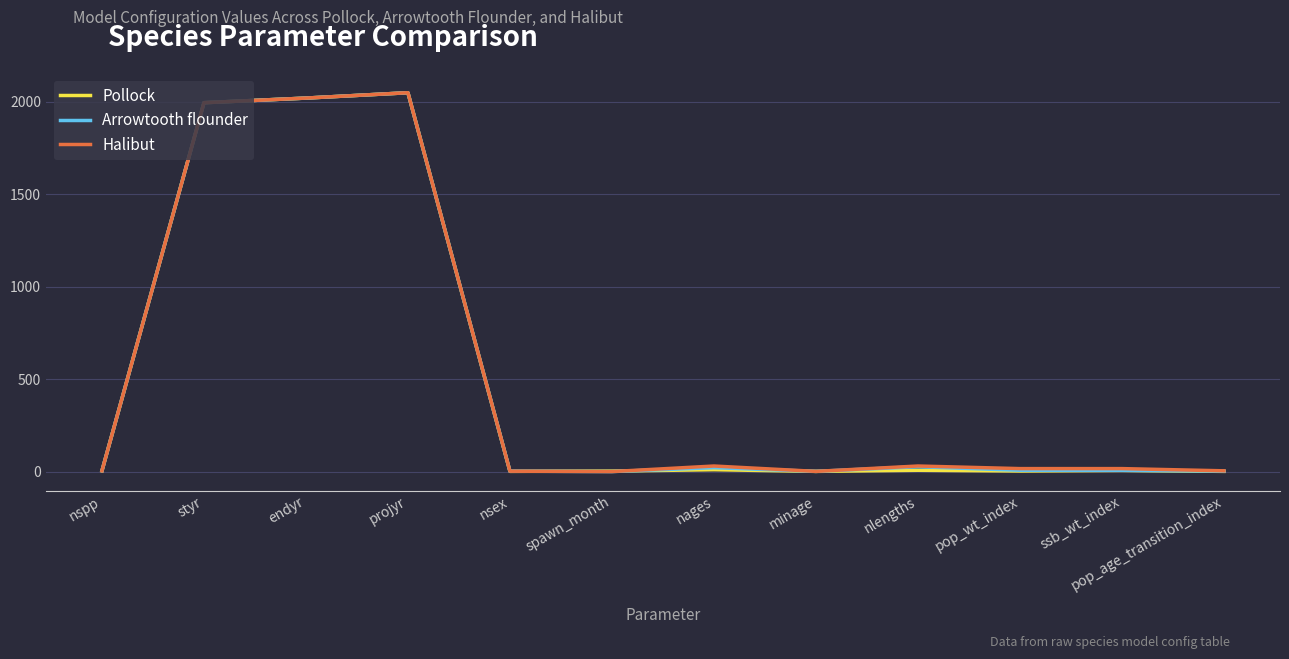

What is the highest value of the Pollock series?

2050.0